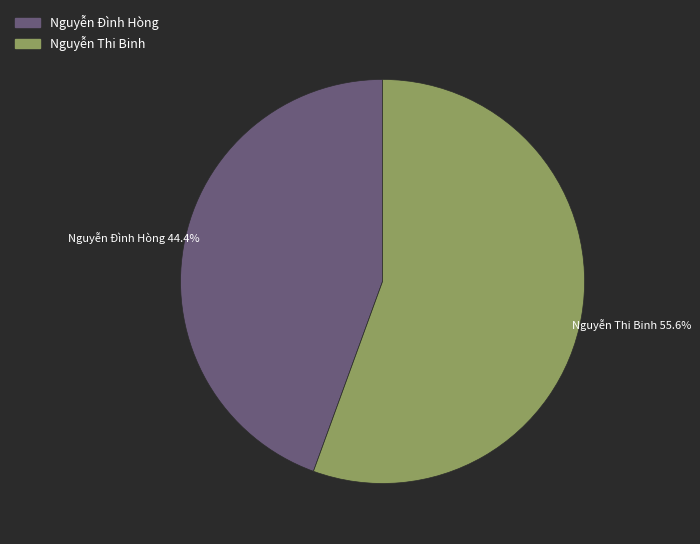

What percentage is the Nguyễn Đình Hòng slice, to the nearest percent?

44%